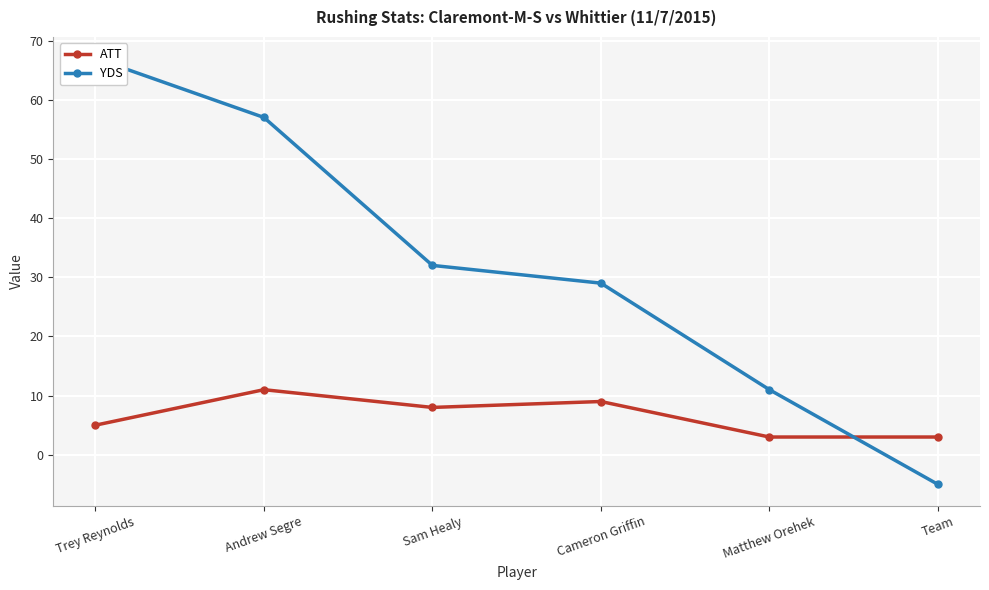

How many values in YDS are above zero?

5